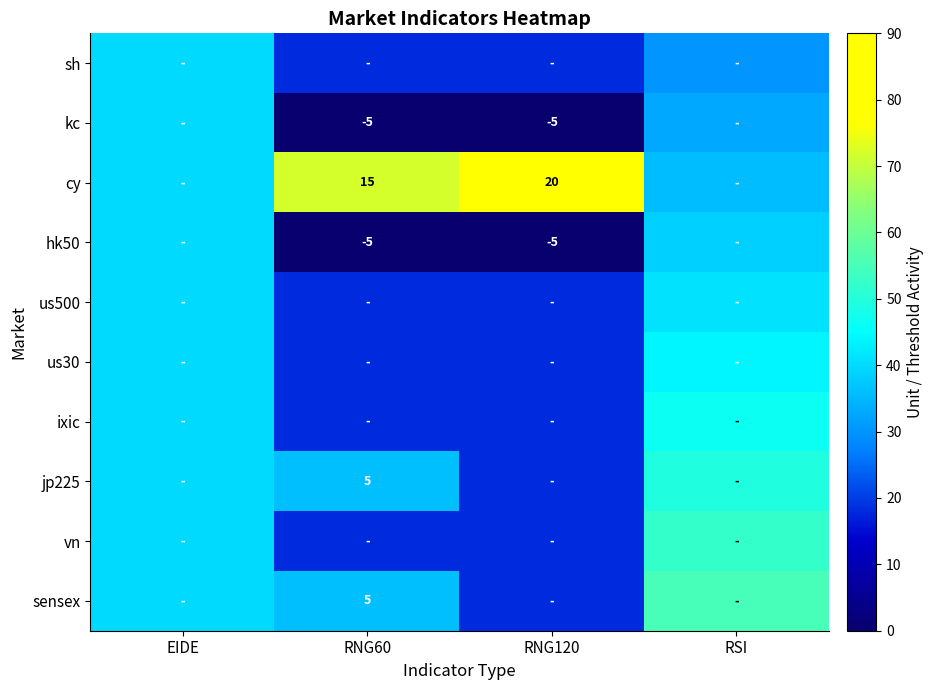

Is the value of jp225 at RNG60 greater than the value of kc at RNG60?

Yes